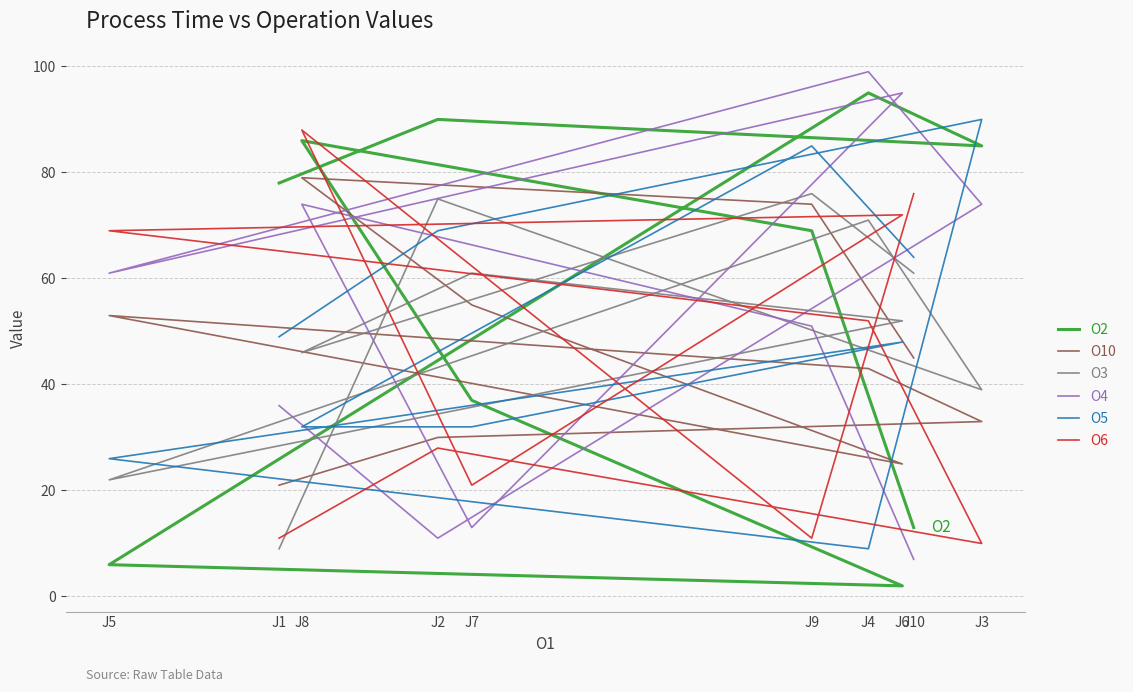

List the series in order of their peak value, highest first.

O4, O2, O5, O6, O10, O3